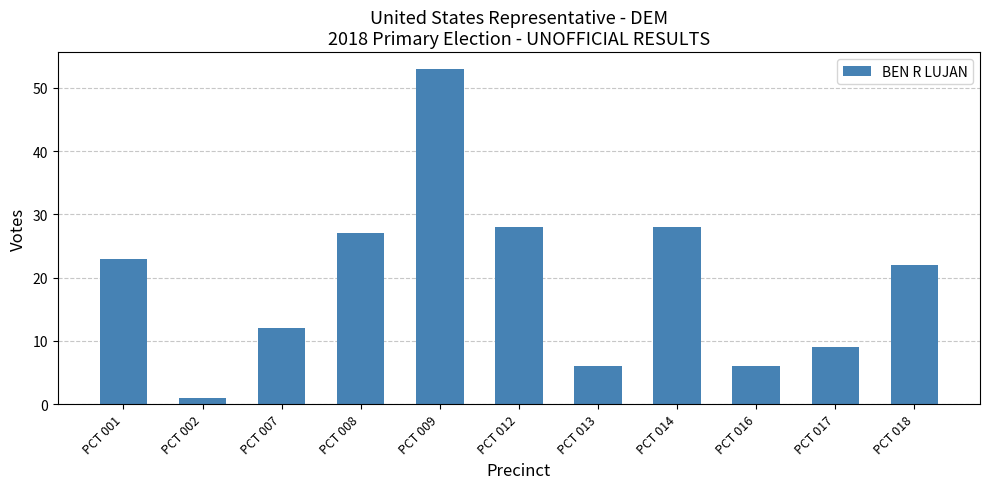

What is the sum of the values at PCT 007 and PCT 012?

40